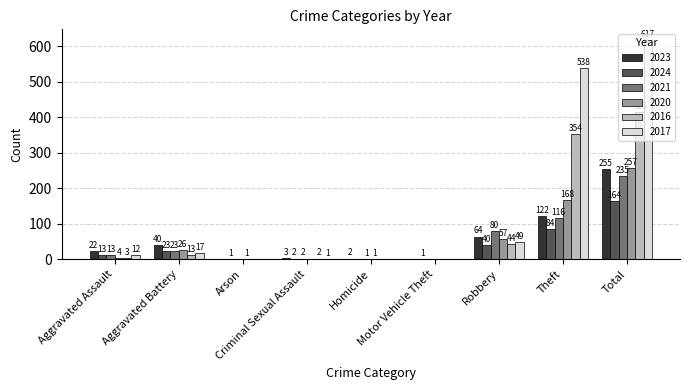

Between Robbery and Theft, which series saw the biggest shift?

2017